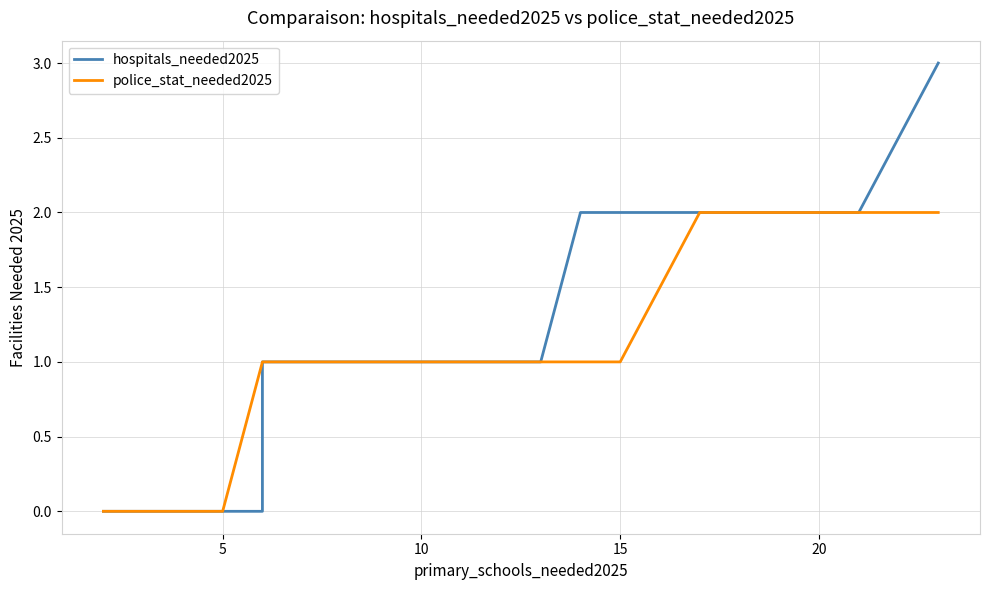

Reading left to right, transcribe all the data shown in this chart.

hospitals_needed2025: 0	0	0	0	1	1	1	1	1	1	1	1	1	1	1	1	1	1	1	1	1	1	1	1	1	1	1	1	2	2	2	2	2	2	2	2	3
police_stat_needed2025: 0	0	0	1	1	1	1	1	1	1	1	1	1	1	1	1	1	1	1	1	1	1	1	1	1	1	1	1	1	1	1	2	2	2	2	2	2